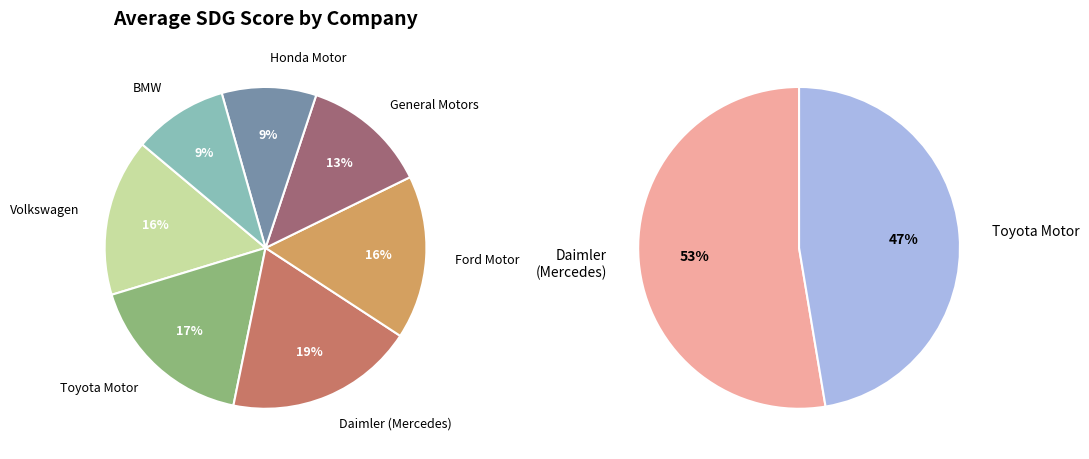

Is it true that SDG1 is 14% of the pie?

False